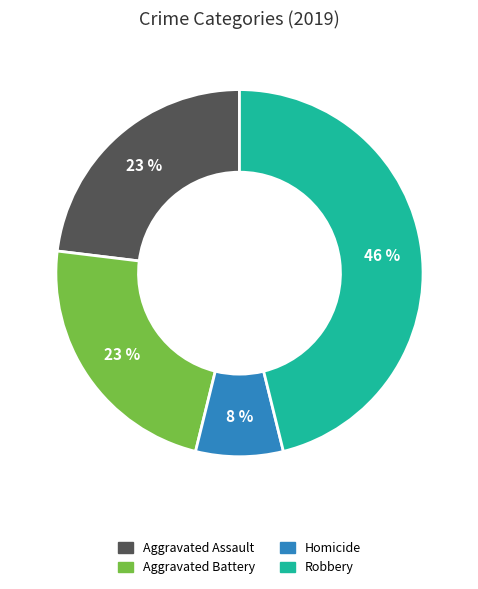

How many slices are in this pie chart?

4